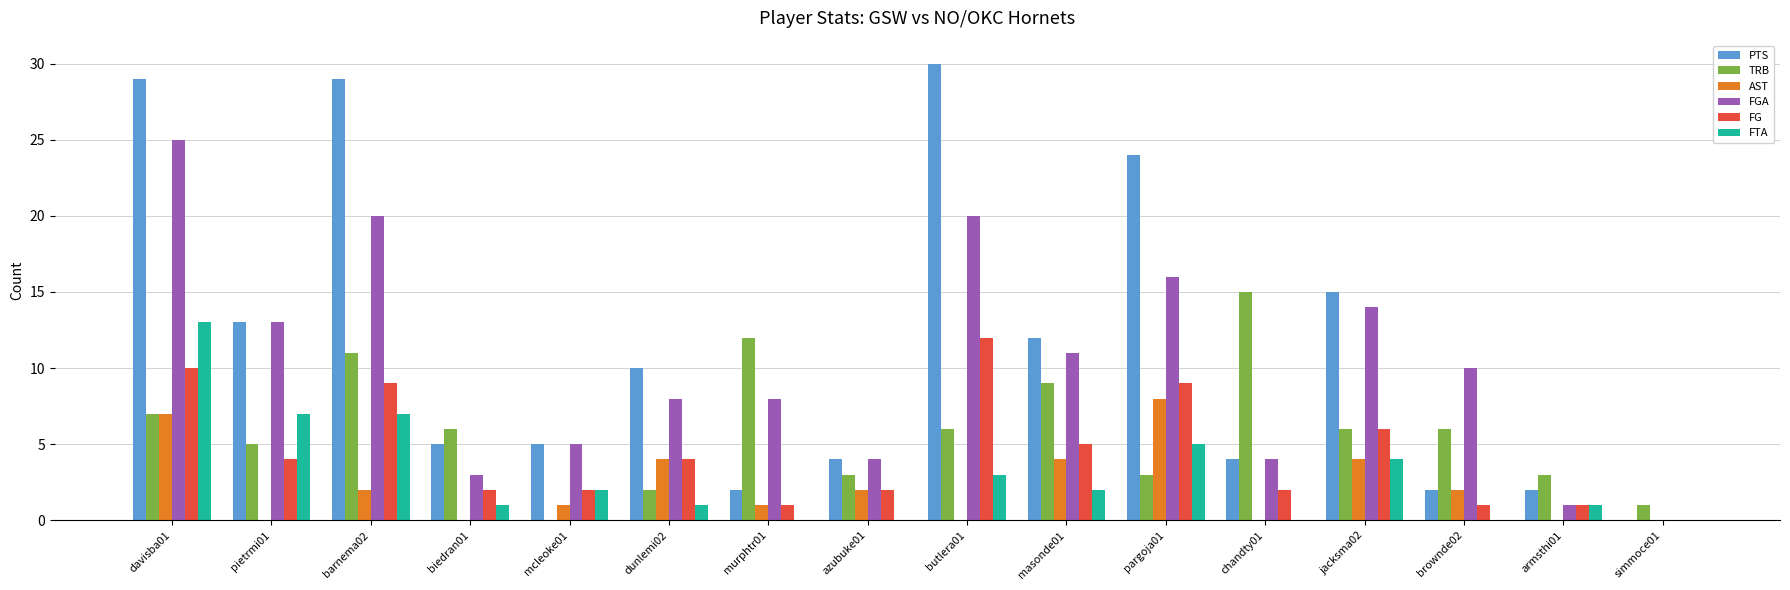

Which series has the widest spread of values?

PTS